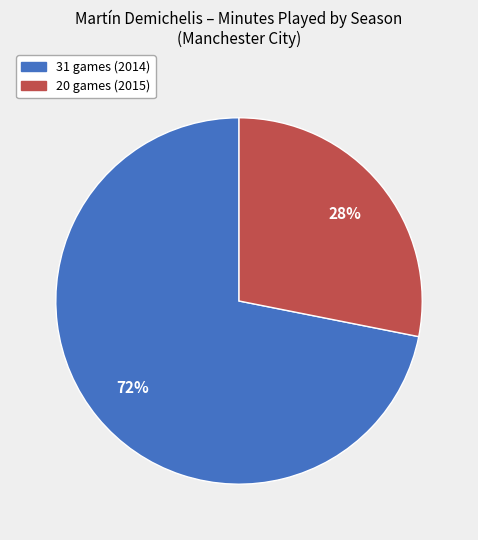

Combined, do 31 games (2014) and 20 games (2015) account for over 50%?

Yes